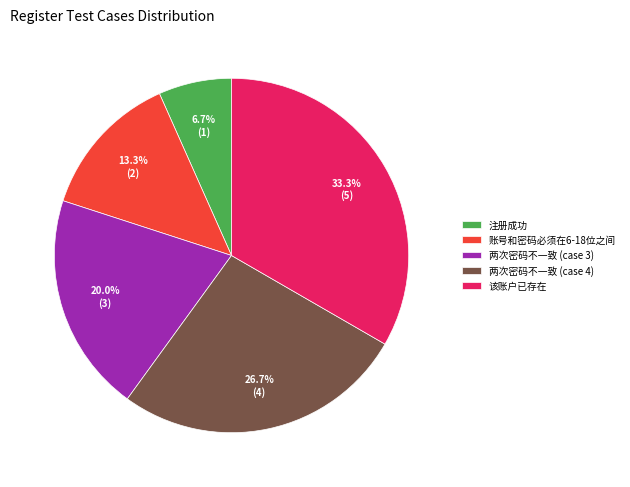

Rank the categories by value from lowest to highest.

注册成功, 账号和密码必须在6-18位之间, 两次密码不一致 (case 3), 两次密码不一致 (case 4), 该账户已存在